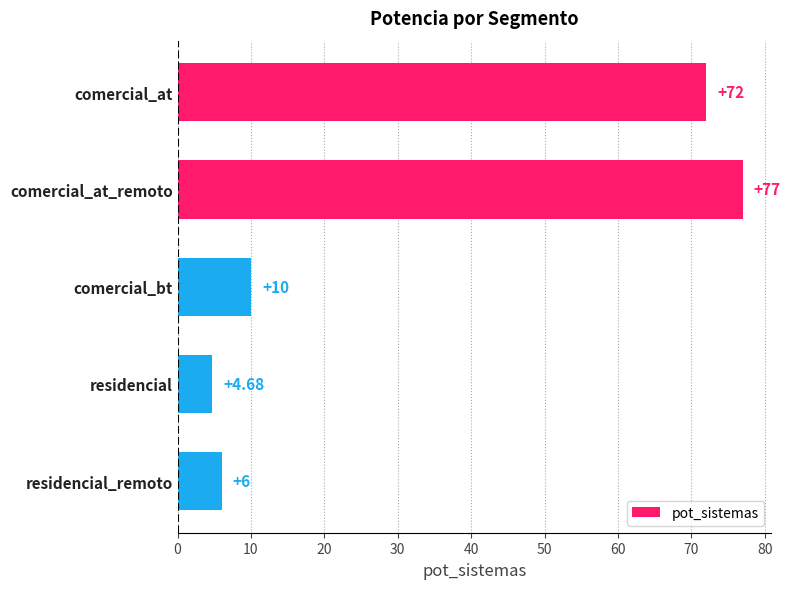

List the labels in order of value, largest first.

comercial_at_remoto, comercial_at, comercial_bt, residencial_remoto, residencial